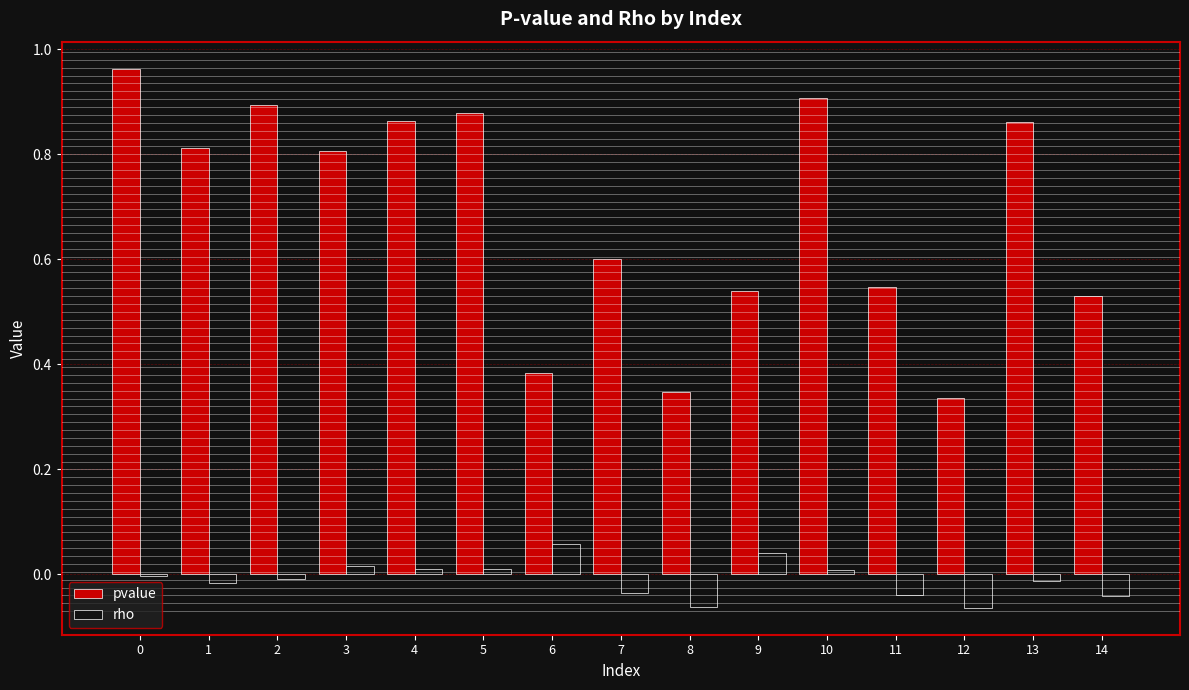

The value of pvalue at 5 is 0.9. True or false?

True